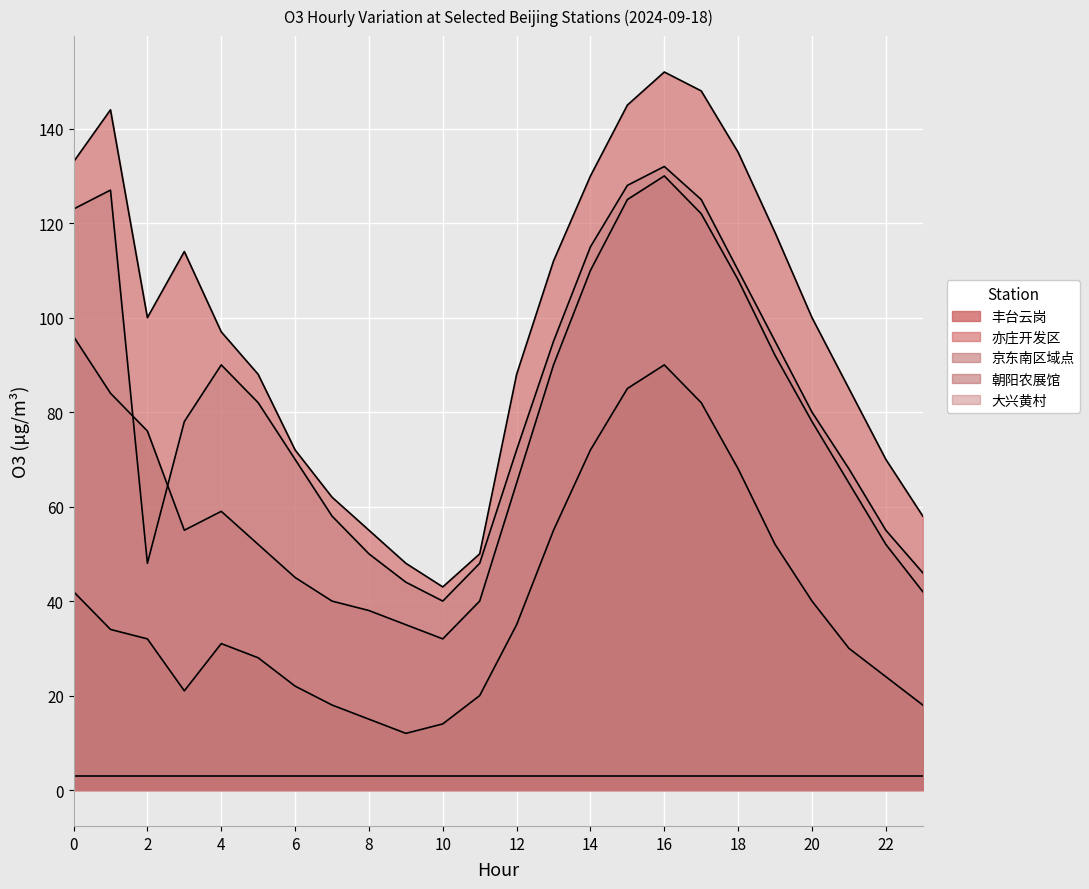

What is the maximum value for 朝阳农展馆?

90